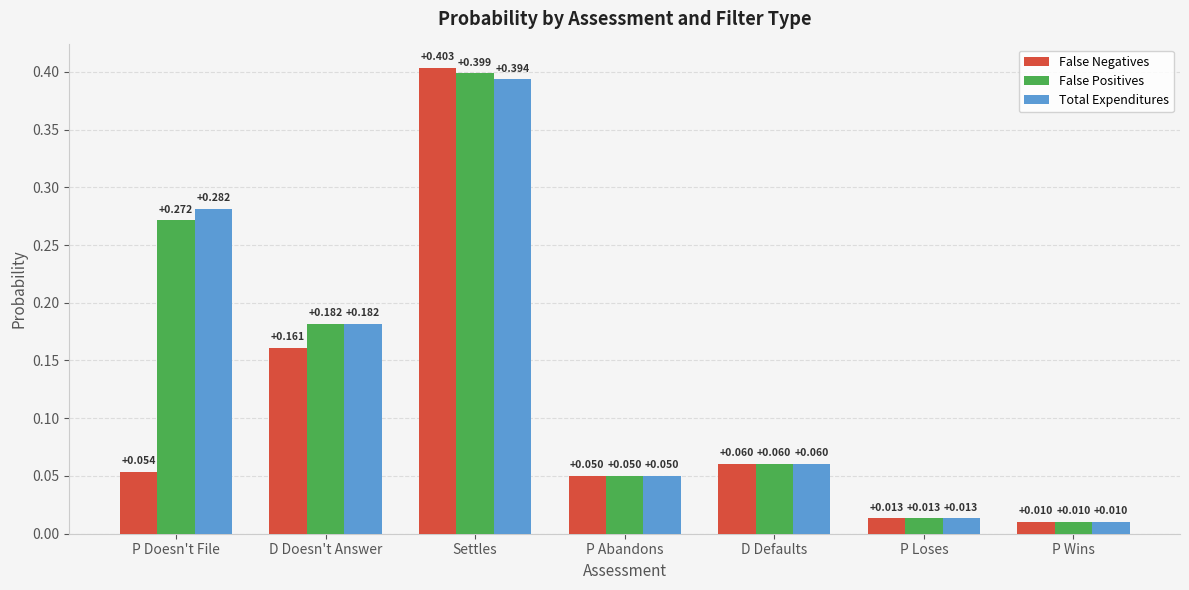

At which category is the sum across all series the highest?

Settles